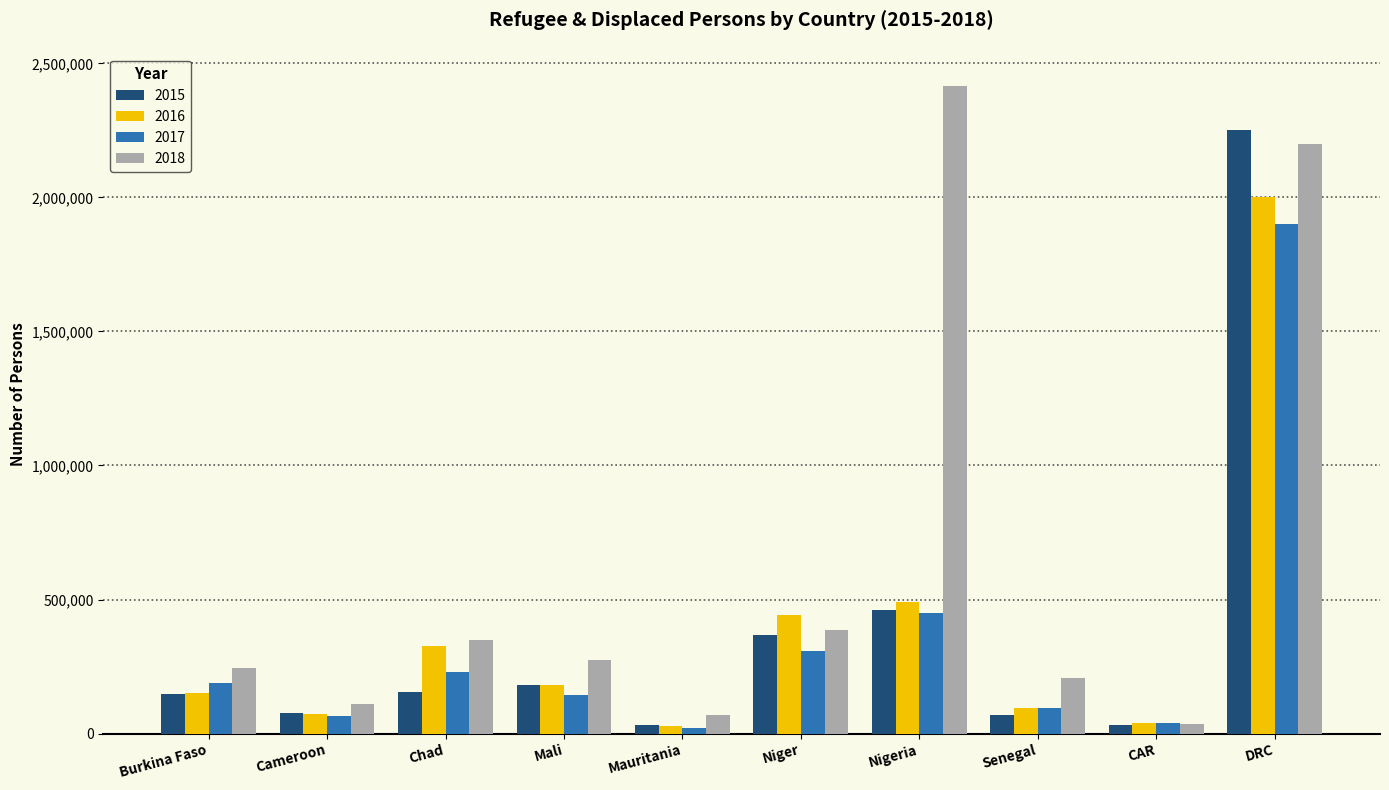

How many groups of bars are there?

10